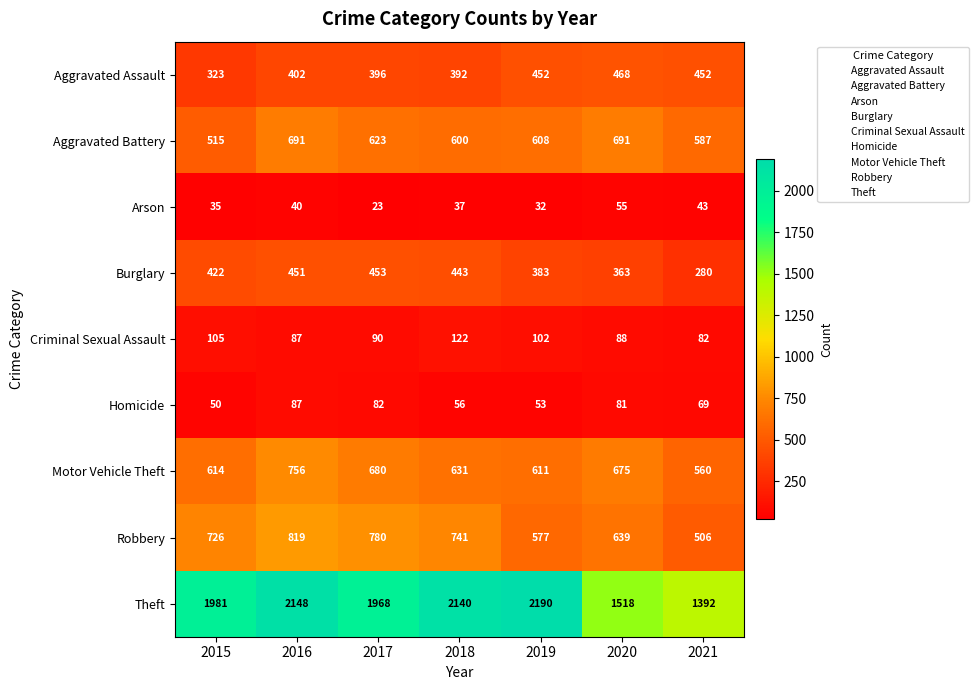

What is the sum of the Aggravated Battery values at 2021 and 2015?

1102